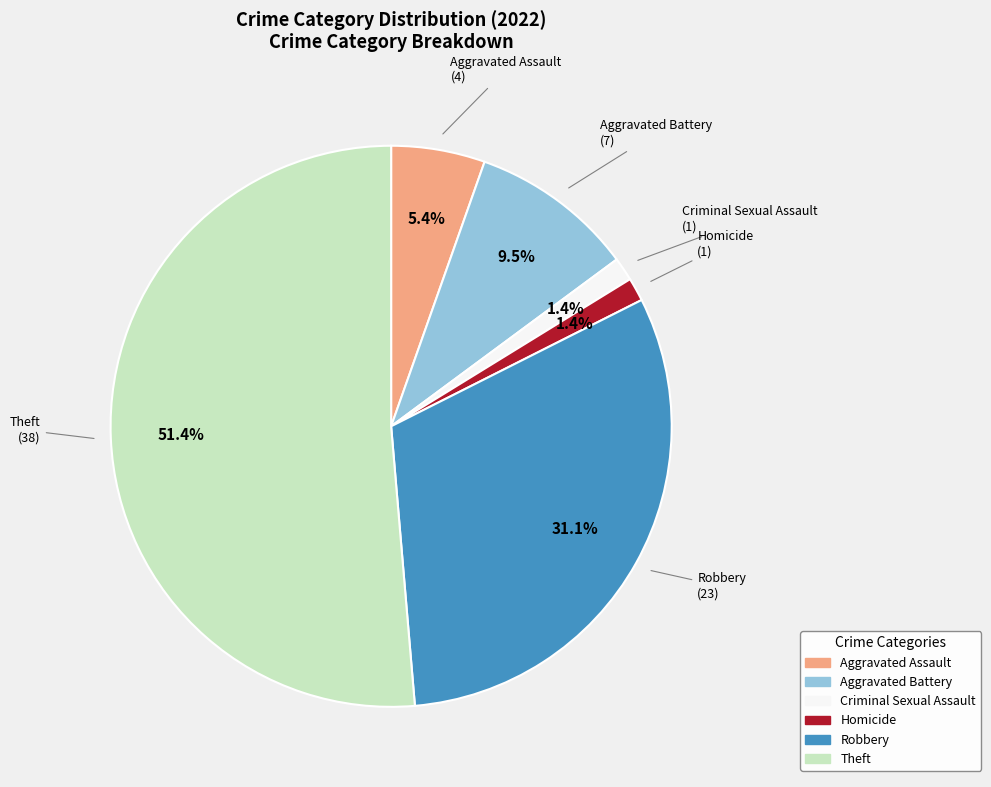

Is there a majority slice in this chart?

Yes